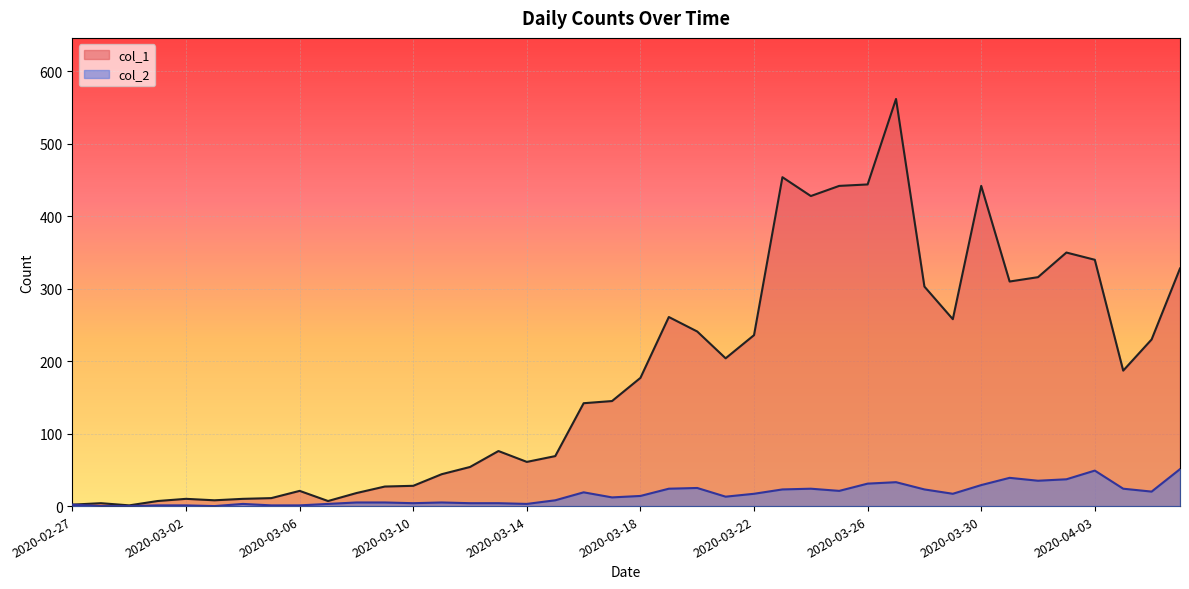

Where does the col_1 series first go above 177?

2020-03-19